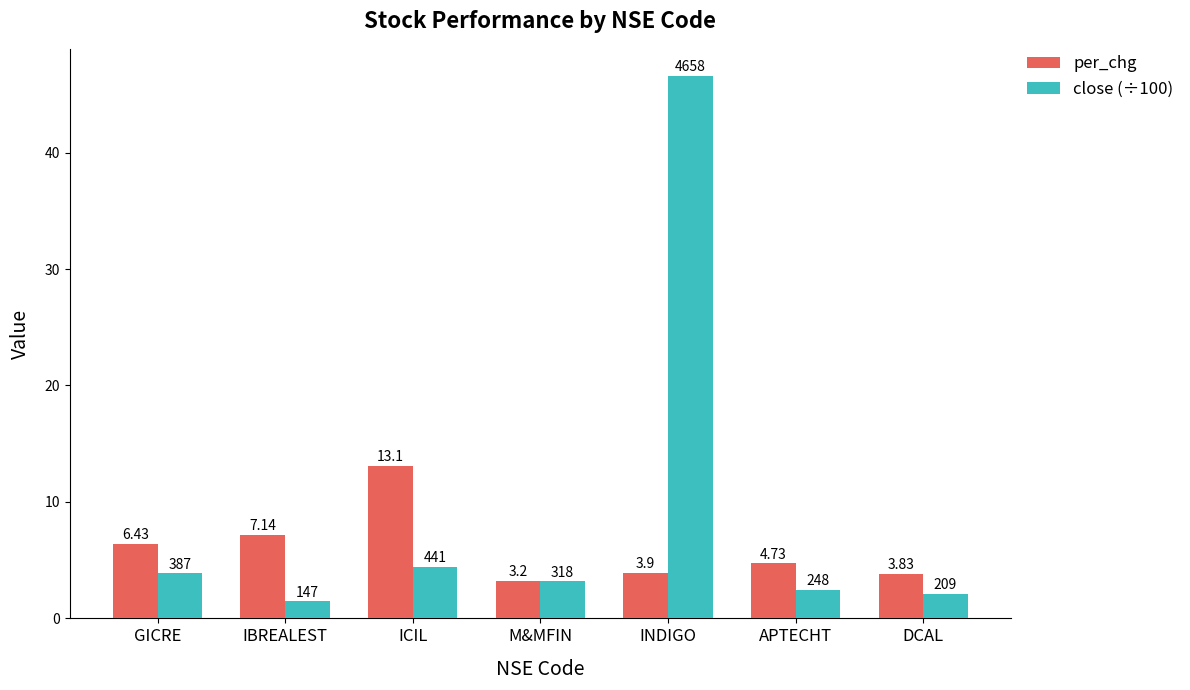

Between GICRE and IBREALEST, which series saw the biggest shift?

close (÷100)